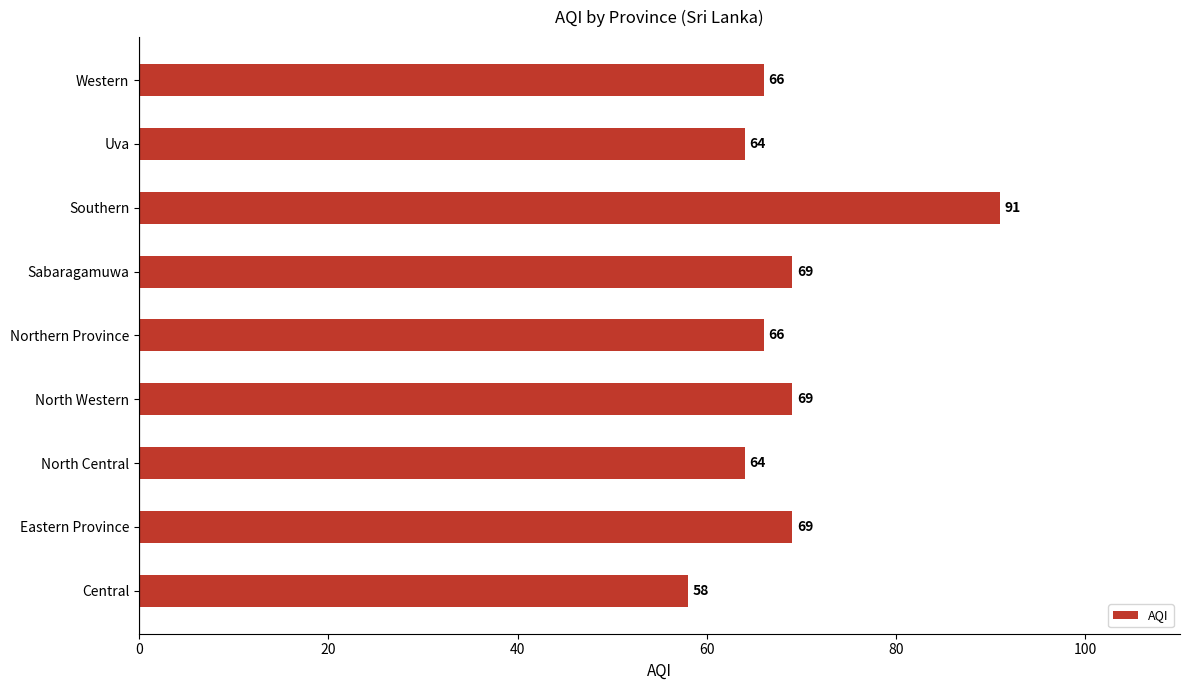

The chart shows a value of 138 at Southern. True or false?

False